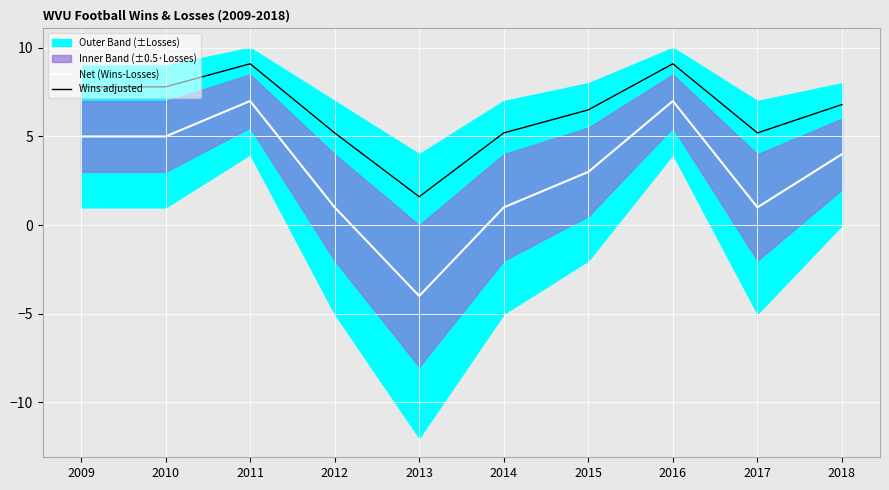

At which label does Wins adjusted reach its peak?

2011